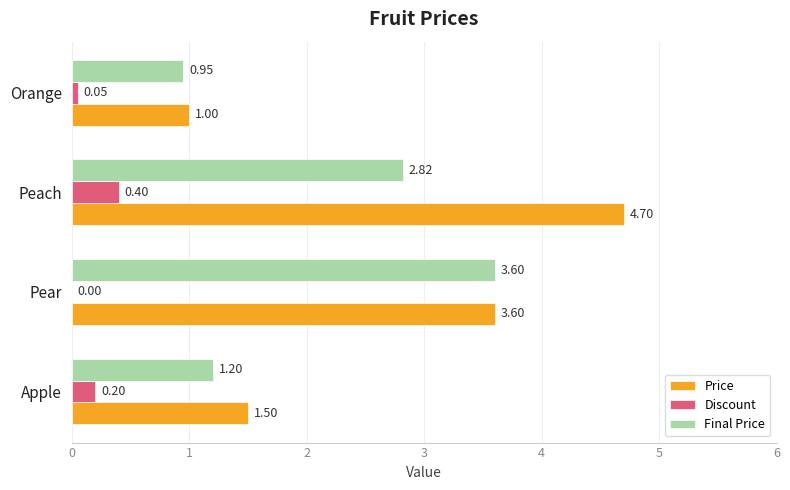

At which label is Final Price closest to 2?

Apple